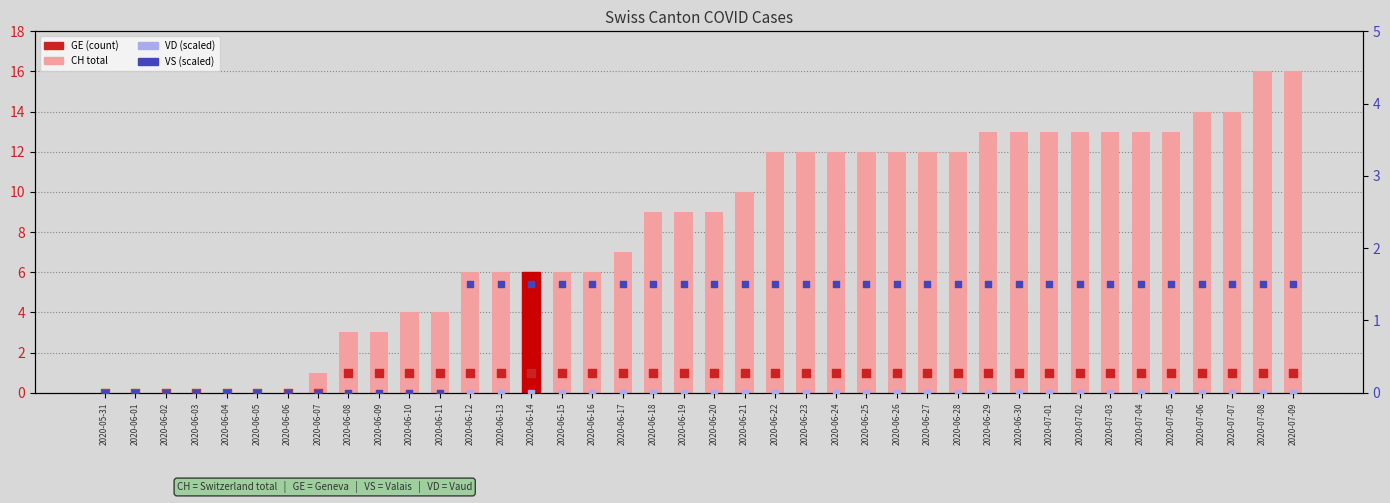

Is the value of VS (scaled) at 2020-06-13 greater than the value of CH at 2020-06-12?

No